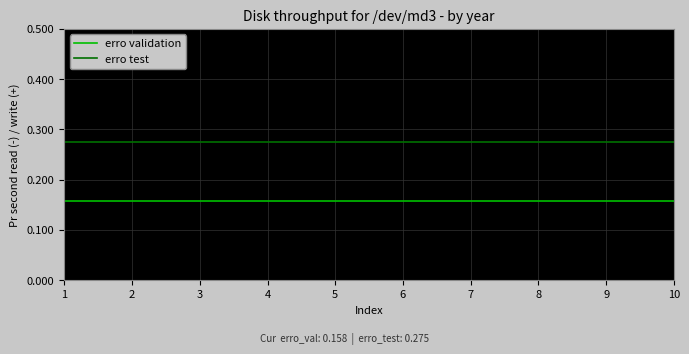

True or false: erro test has a value of 0.2 at 4.

False